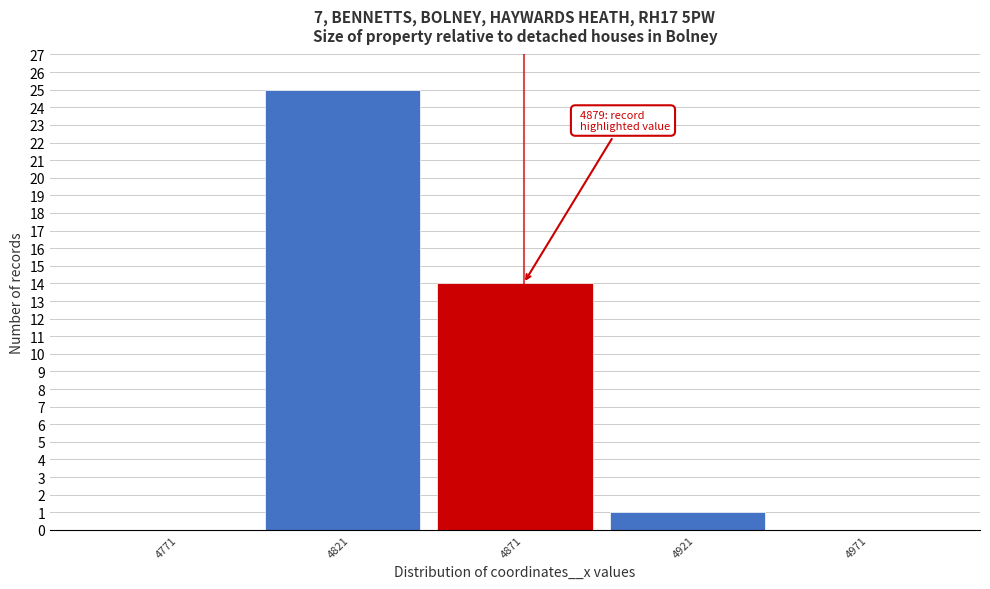

Reading left to right, transcribe all the data shown in this chart.

4771=0	4821=25	4871=14	4921=1	4971=0